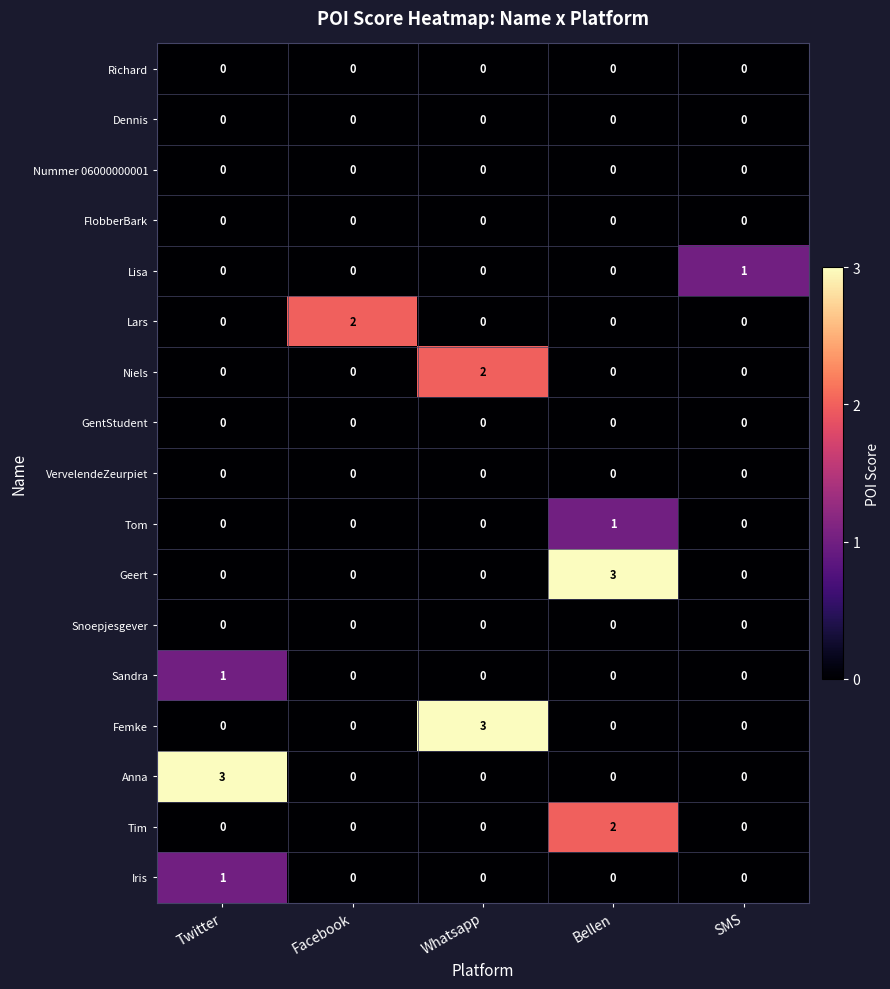

Is it true that Iris equals 0 at Facebook?

True